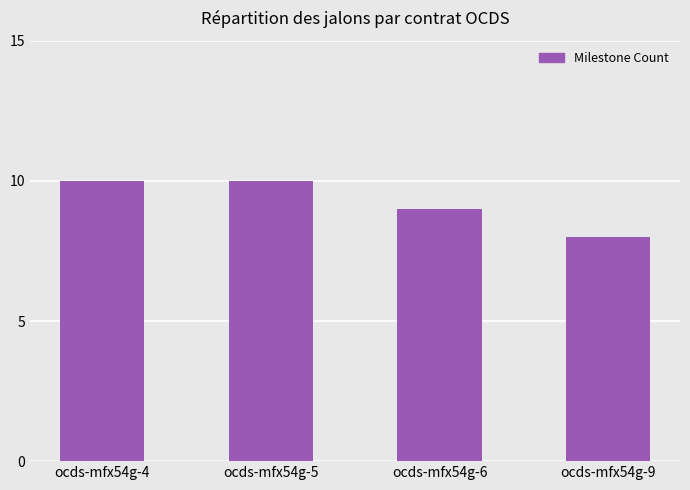

Reading left to right, what are all the values shown in this chart?

10	10	9	8